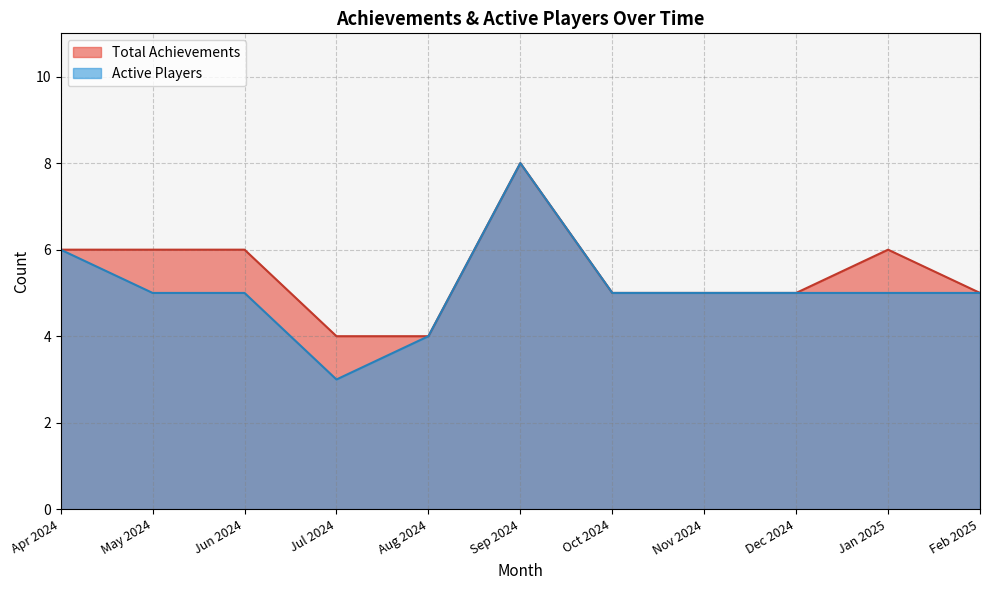

Is it true that the value at 3 is 9?

False